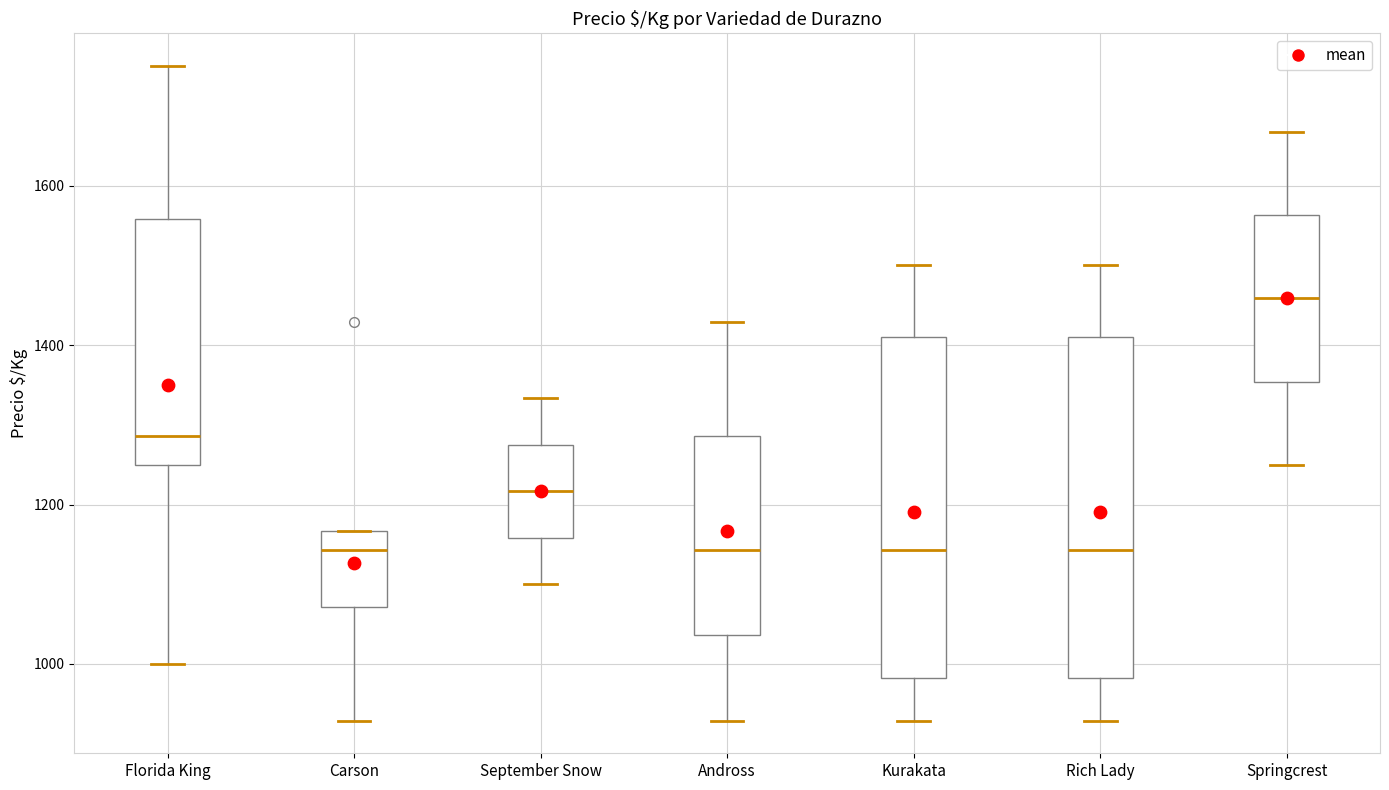

Reading left to right, read every box against the y-axis: the position of its median line, the range the box covers, and the ends of its whiskers. The values are not printed on the chart, so give them approximately, as read against the axis.

Florida King: median 1280, box 1260 to 1560, whiskers 1000 to 1760
Carson: median 1140, box 1080 to 1160, whiskers 920 to 1160
September Snow: median 1220, box 1160 to 1280, whiskers 1100 to 1340
Andross: median 1140, box 1040 to 1280, whiskers 920 to 1420
Kurakata: median 1140, box 980 to 1420, whiskers 920 to 1500
Rich Lady: median 1140, box 980 to 1420, whiskers 920 to 1500
Springcrest: median 1460, box 1360 to 1560, whiskers 1260 to 1660